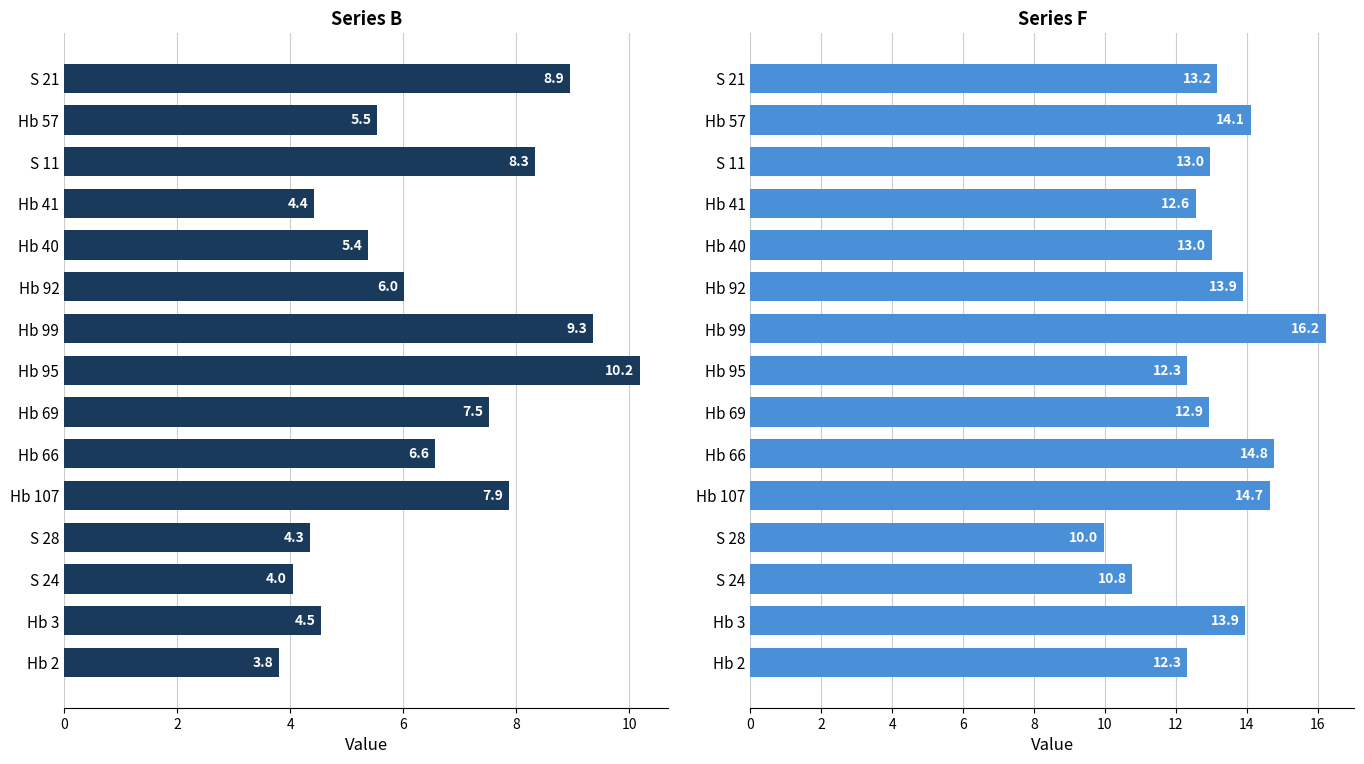

How many data points in F are above 13?

8